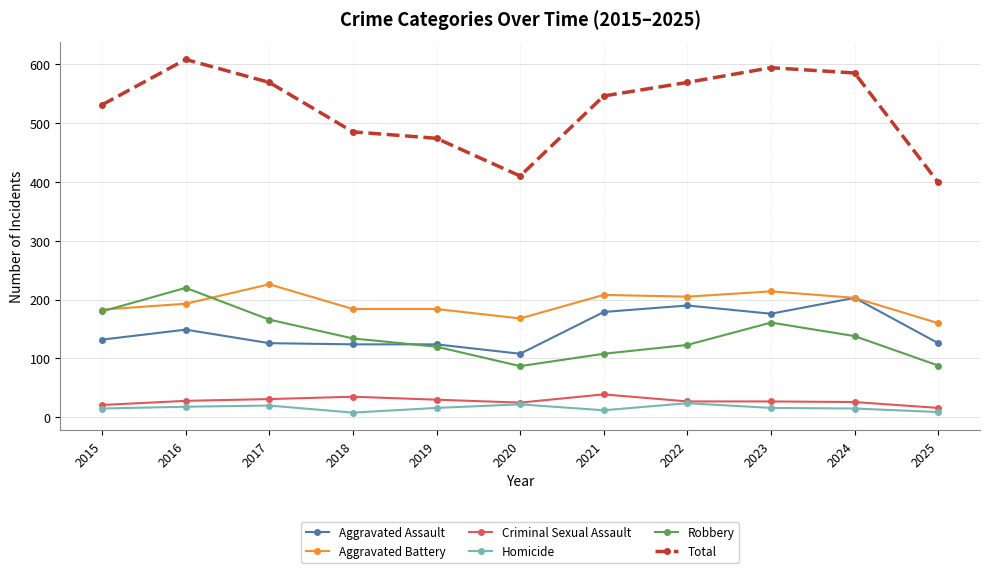

Is the value of Total at 2021 greater than the value of Criminal Sexual Assault at 2024?

Yes